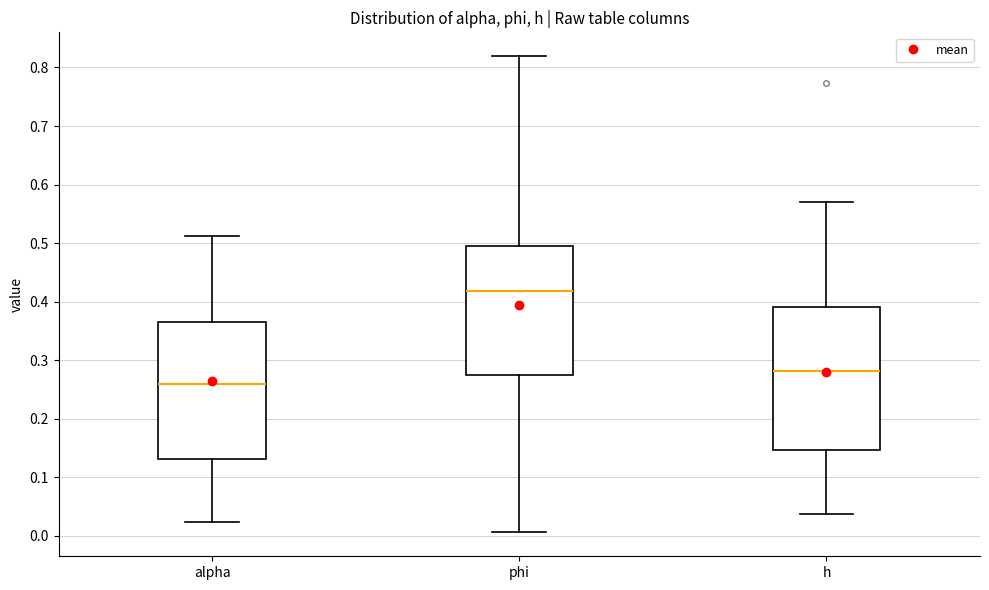

Where does the upper whisker of the box for alpha end on the y-axis? The values are not printed on the chart, so give them approximately, as read against the axis.

0.51